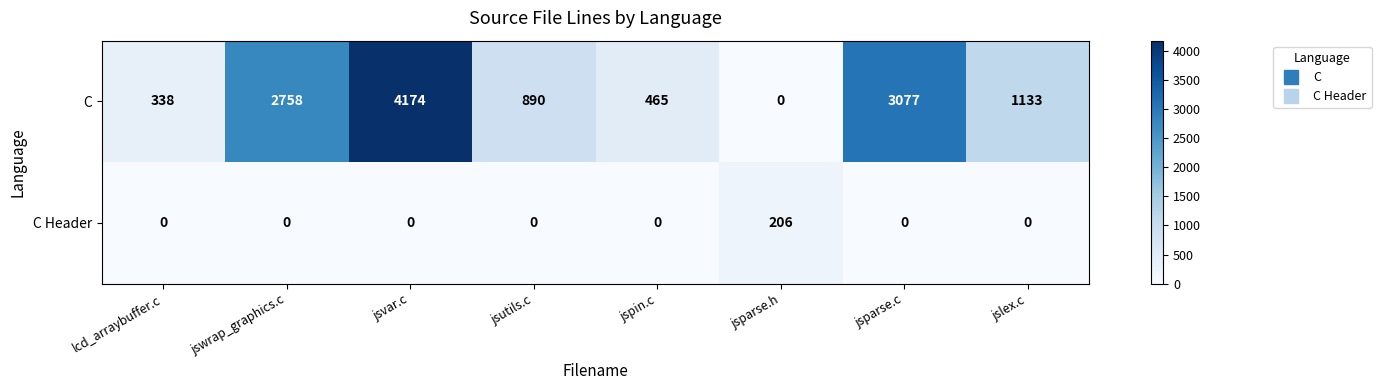

What is the spread (max minus min) of values at jsvar.c?

4174